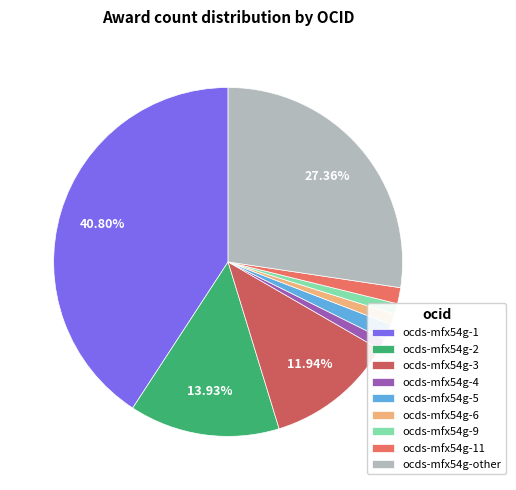

To the nearest percent, what is the difference between the ocds-mfx54g-other and ocds-mfx54g-1 slice percentages?

13%